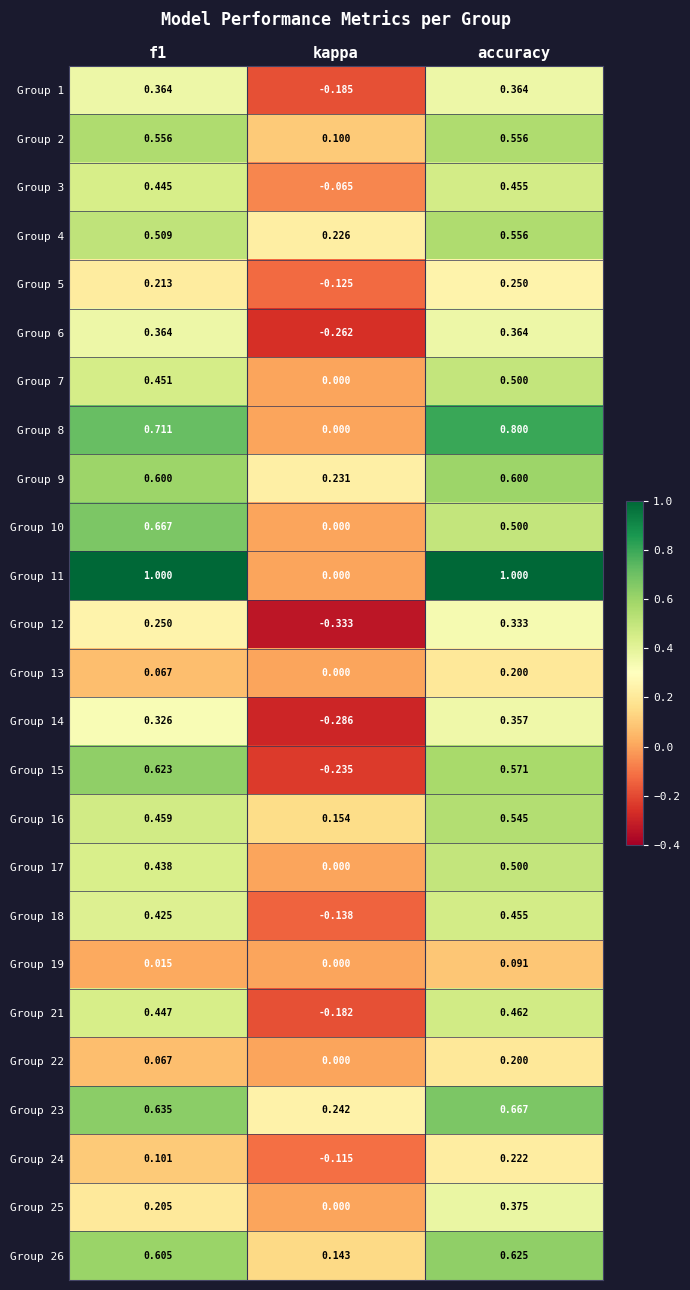

What is the spread (max minus min) of values at kappa?

0.6